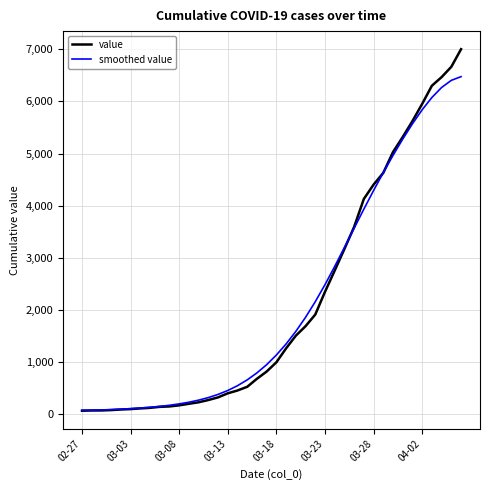

List the series in order of their peak value, highest first.

value, smoothed value